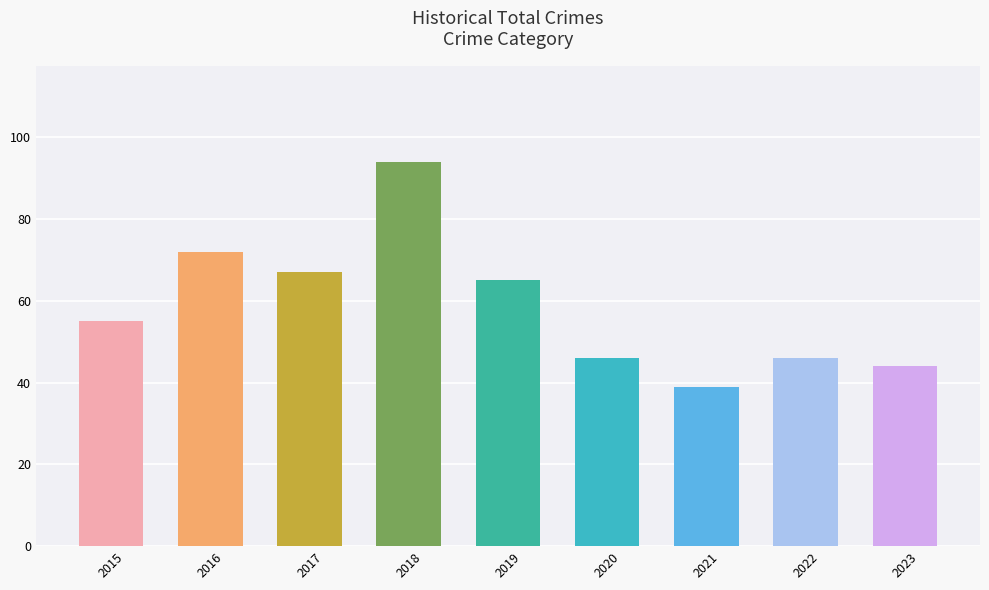

What is the sum of all values?

528